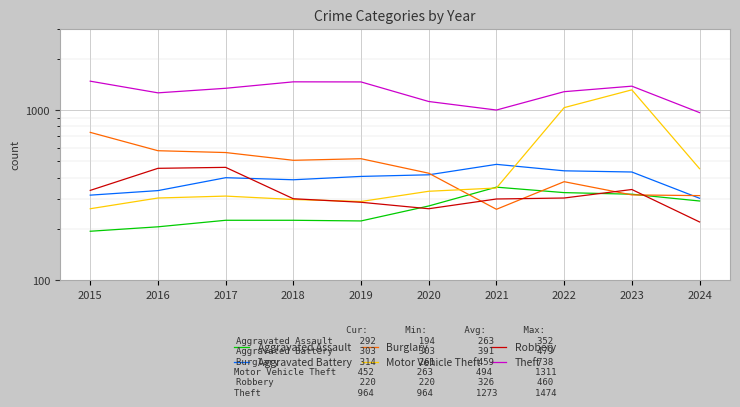

What is the total value across all series at 2018?

3180